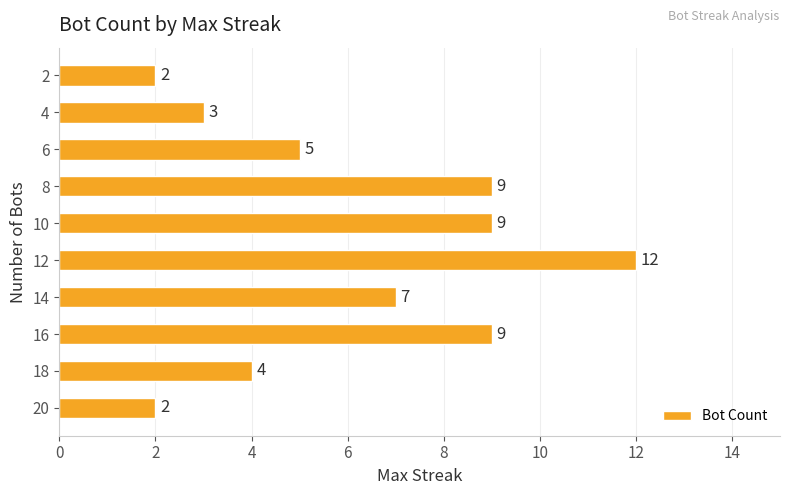

What is the difference between the second highest and second lowest values?

7